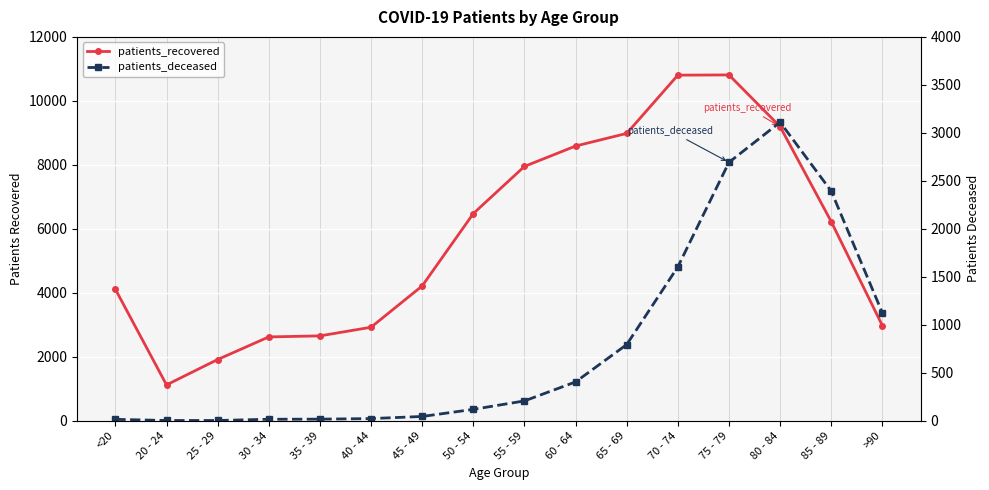

Between >90 and 70 - 74, which is larger?

70 - 74